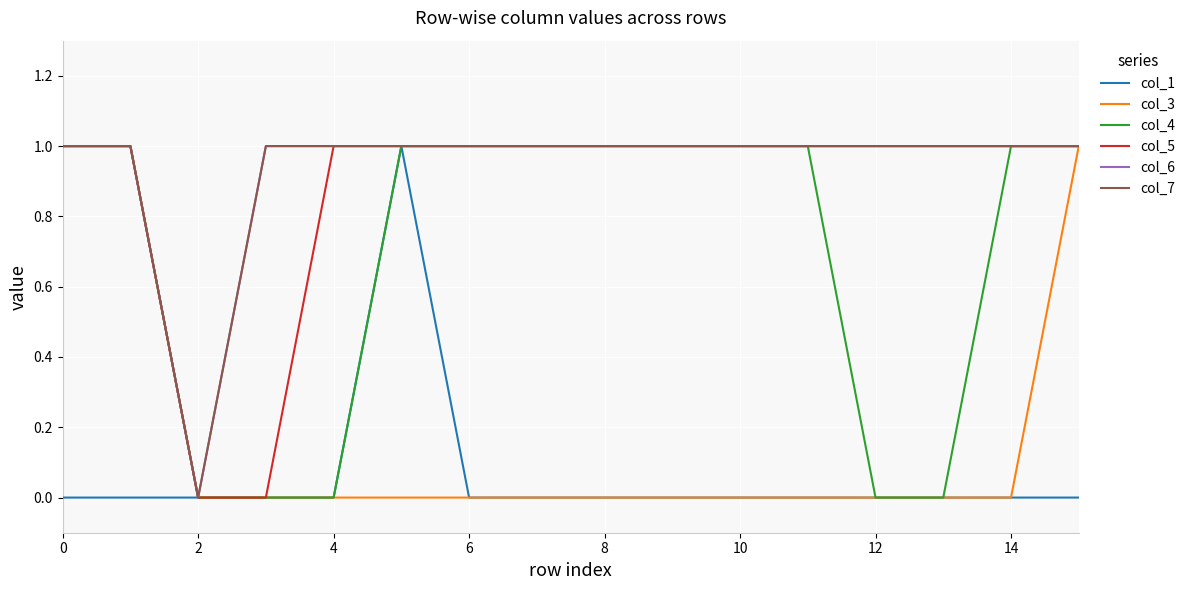

Does the chart have visible grid lines?

Yes